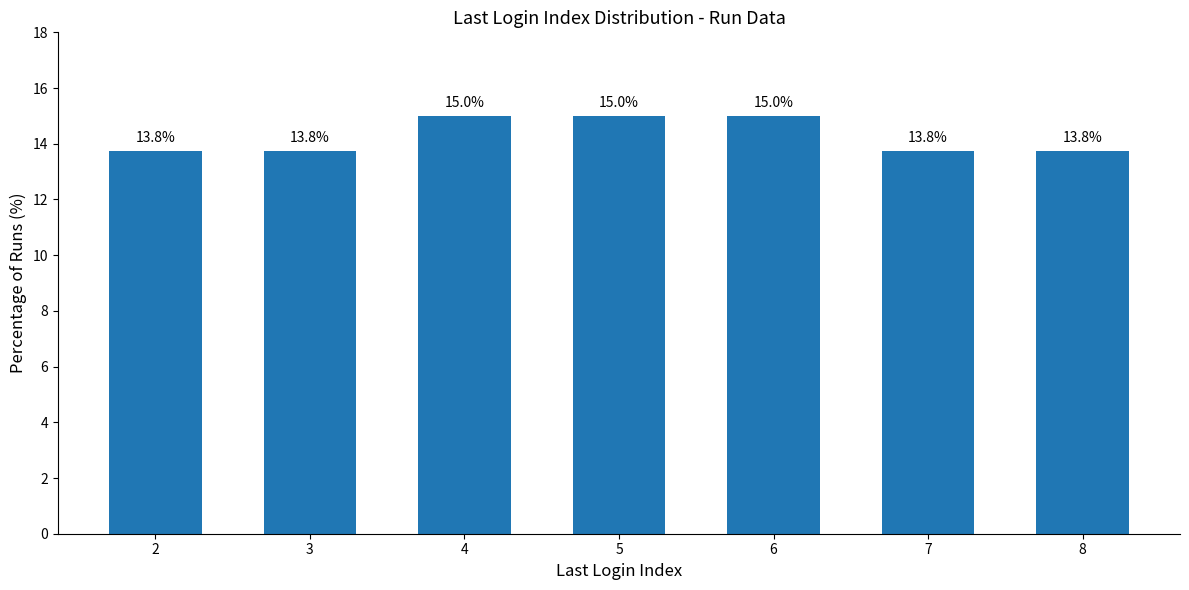

How many bars are there in total?

7